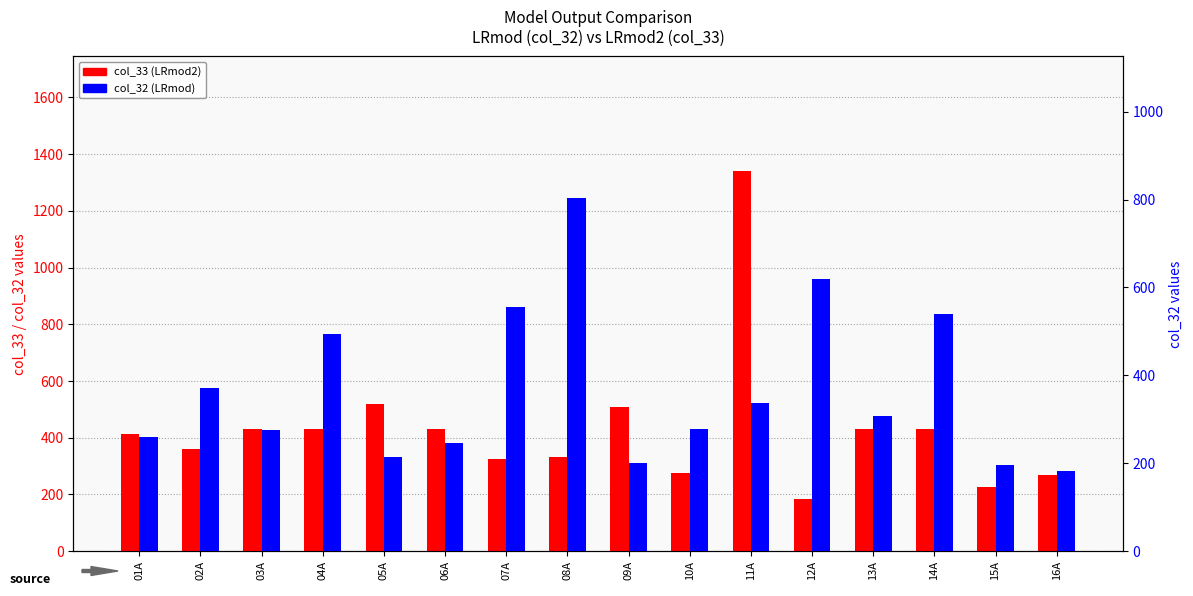

Does the chart contain stacked bars?

No